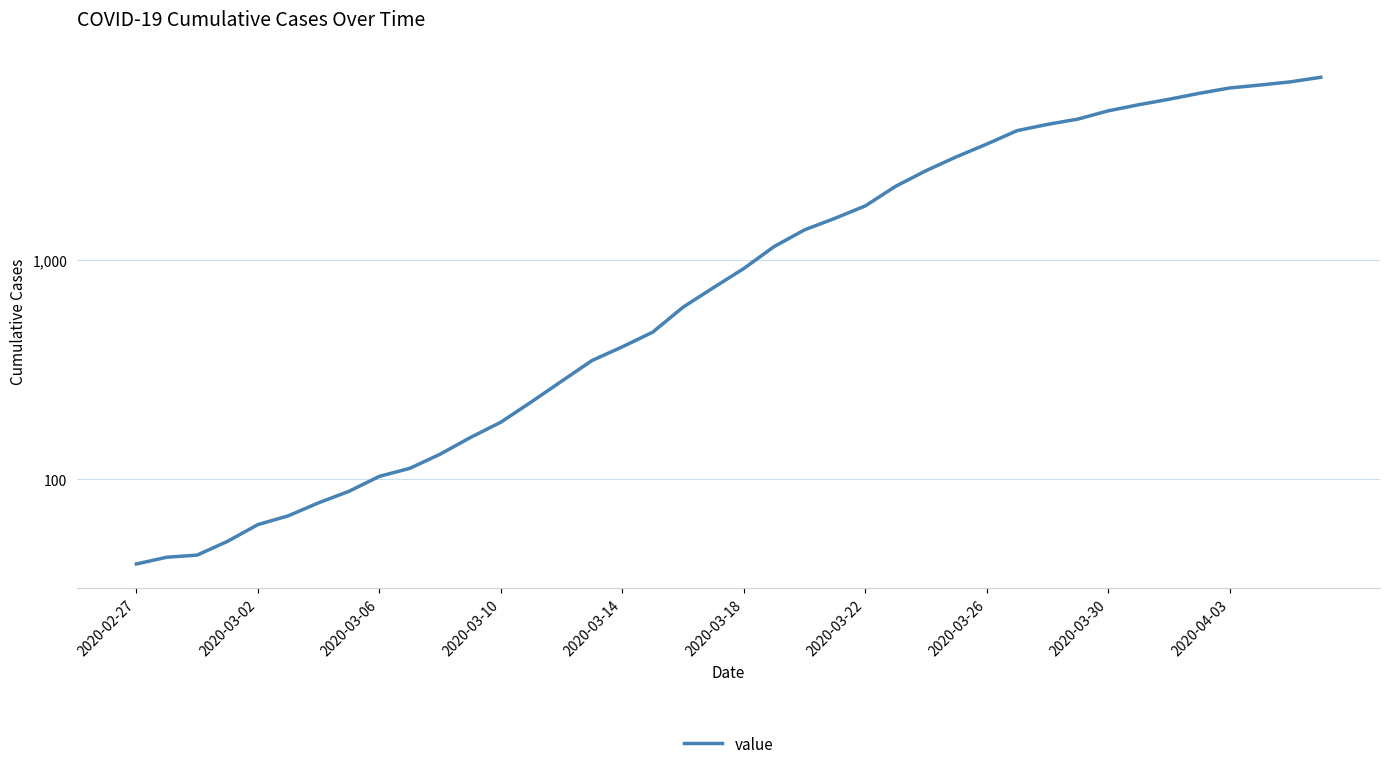

The value at 26 is 2562. True or false?

True